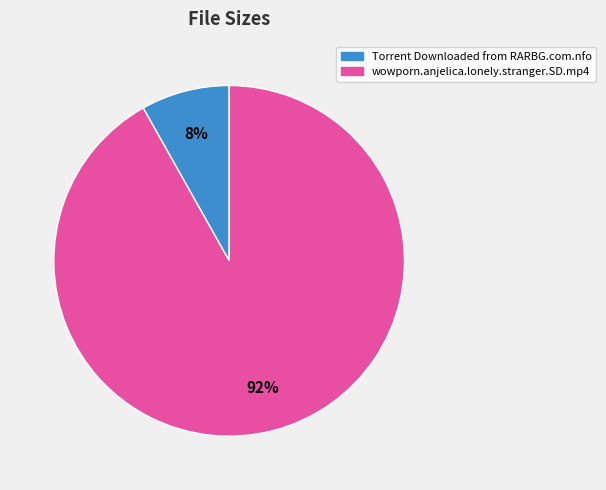

Which category accounts for the majority?

wowporn.anjelica.lonely.stranger.SD.mp4